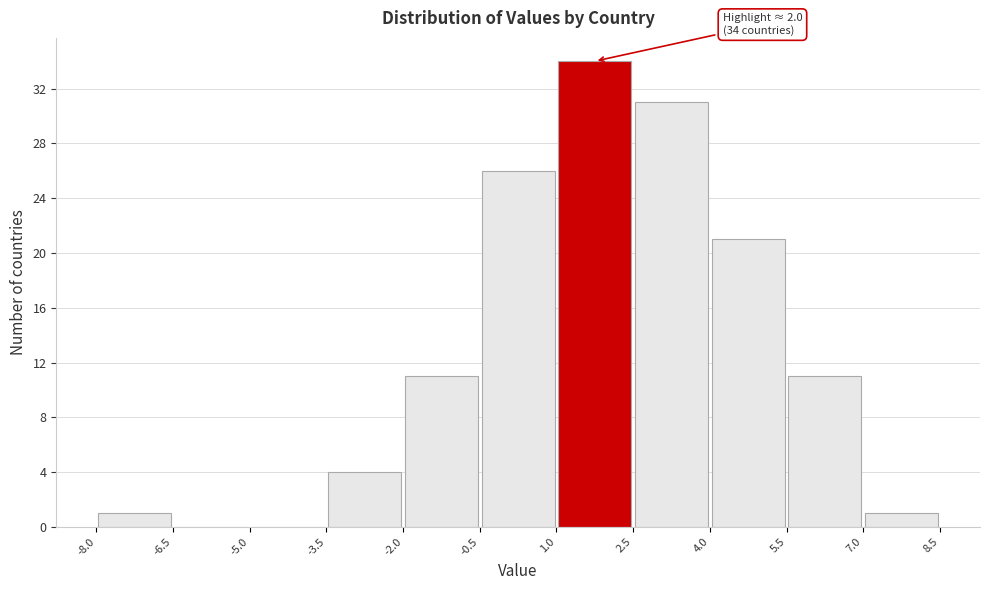

Over which range of the x-axis is the bar tallest?

1.0 to 2.5